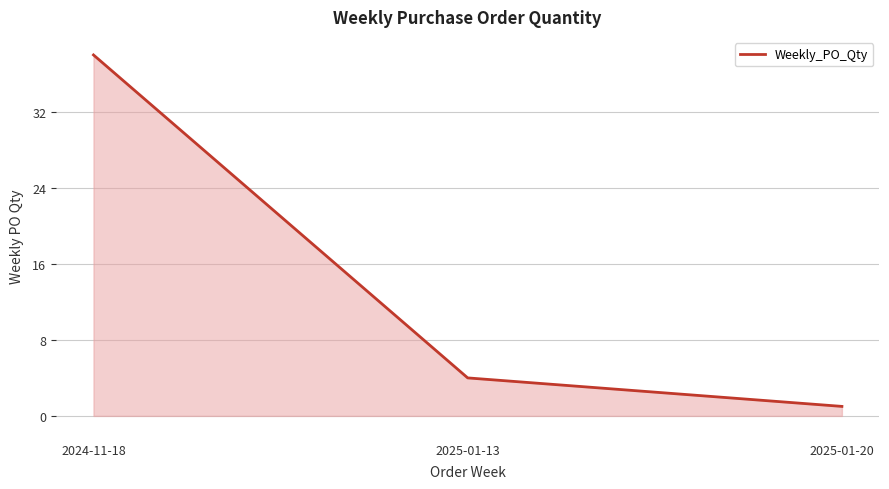

The value at 2025-01-20 is 1. True or false?

True